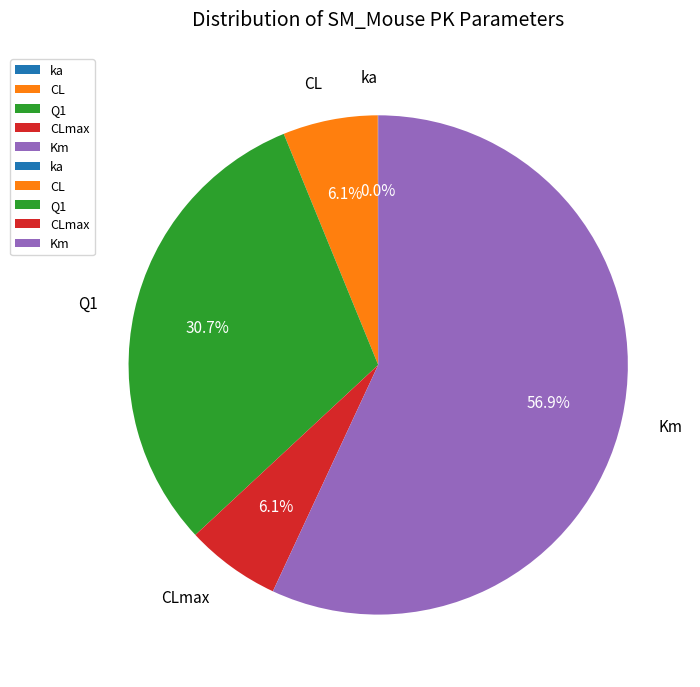

Is Km the majority of the pie?

Yes